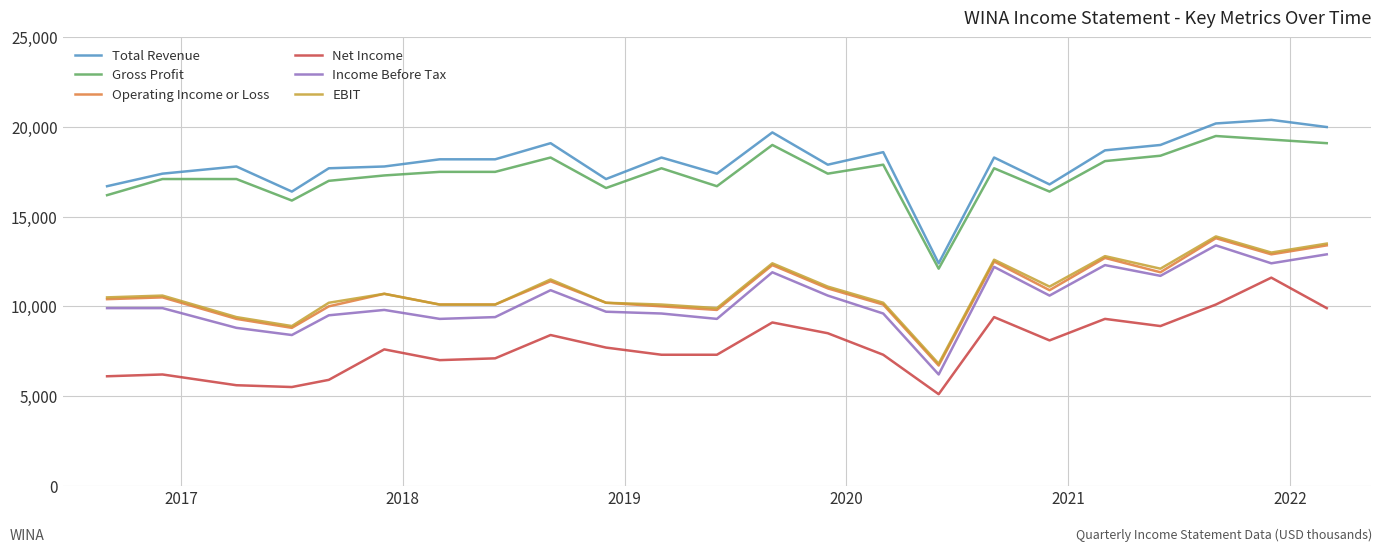

In Net Income, how many points are higher than both neighbors (excluding endpoints)?

7